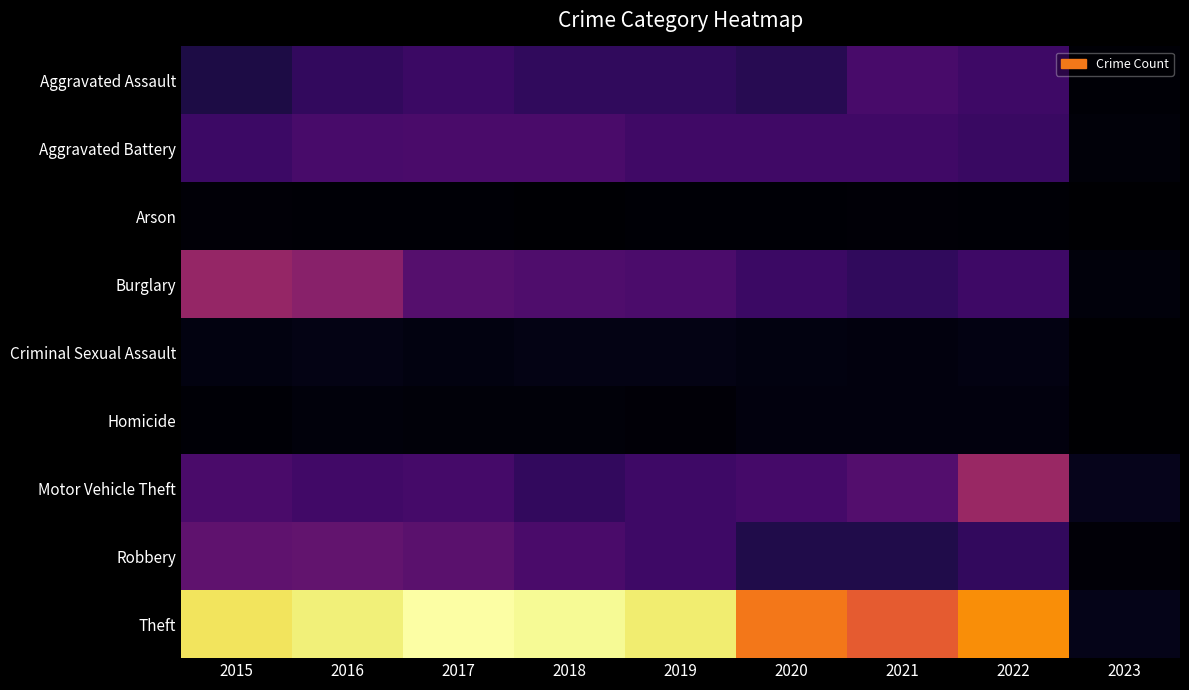

What is the total value across all series at 2021?

2237